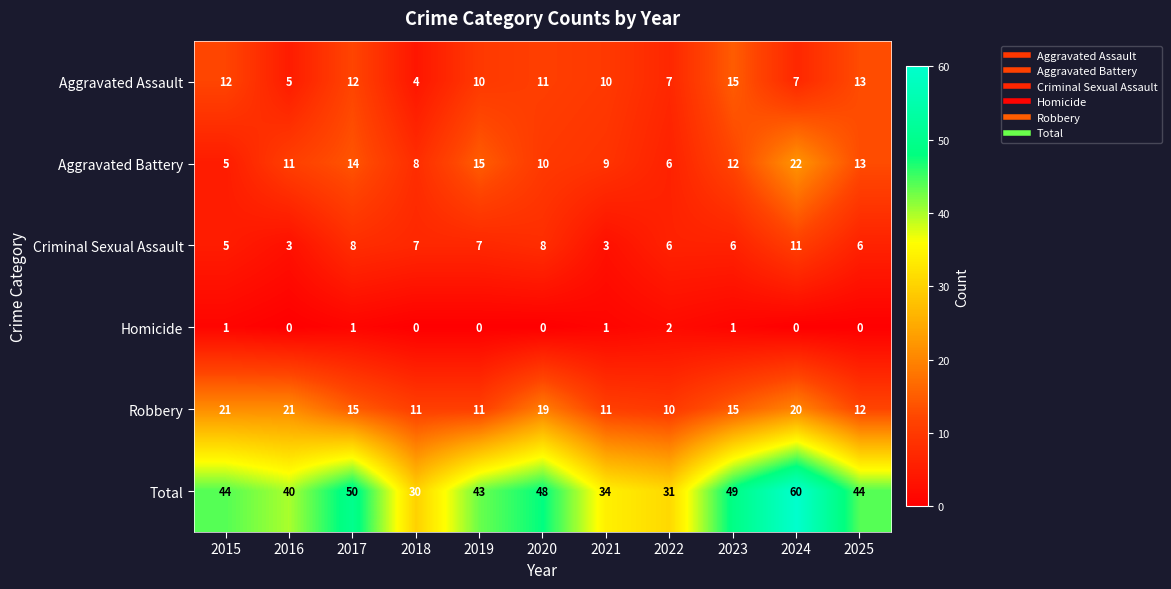

At which label does Criminal Sexual Assault first exceed 6?

2017